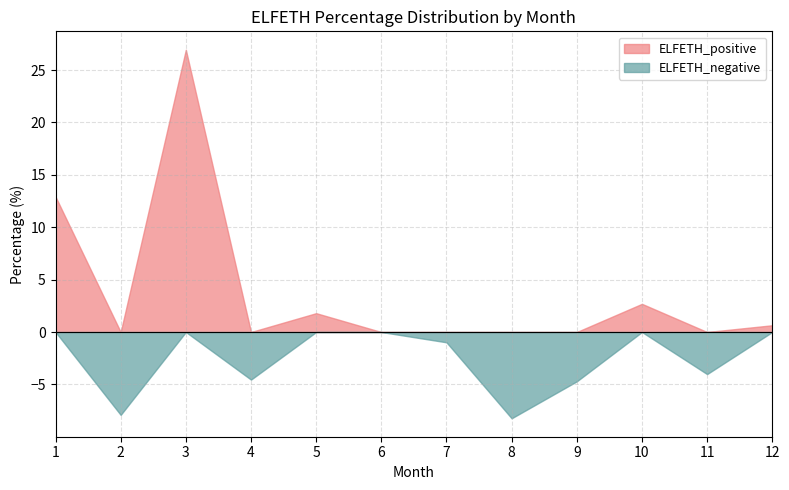

Which series has the largest total across all categories?

ELFETH_positive